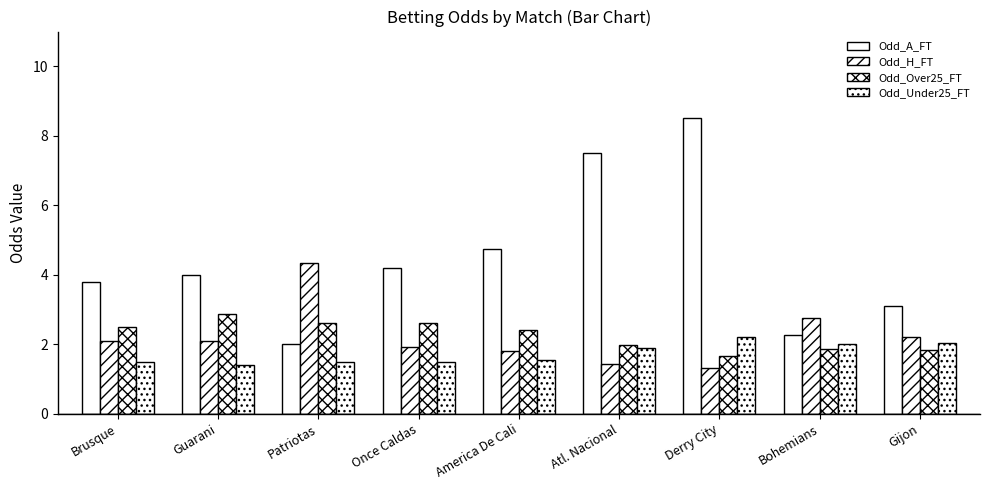

Between America De Cali and Derry City, which is larger?

Derry City